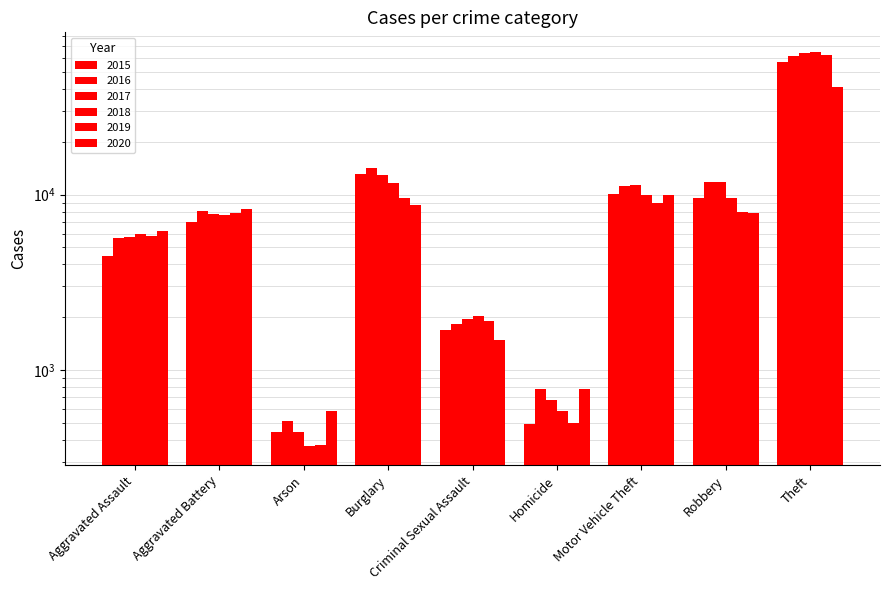

At which label is 2020 closest to 20888?

Motor Vehicle Theft